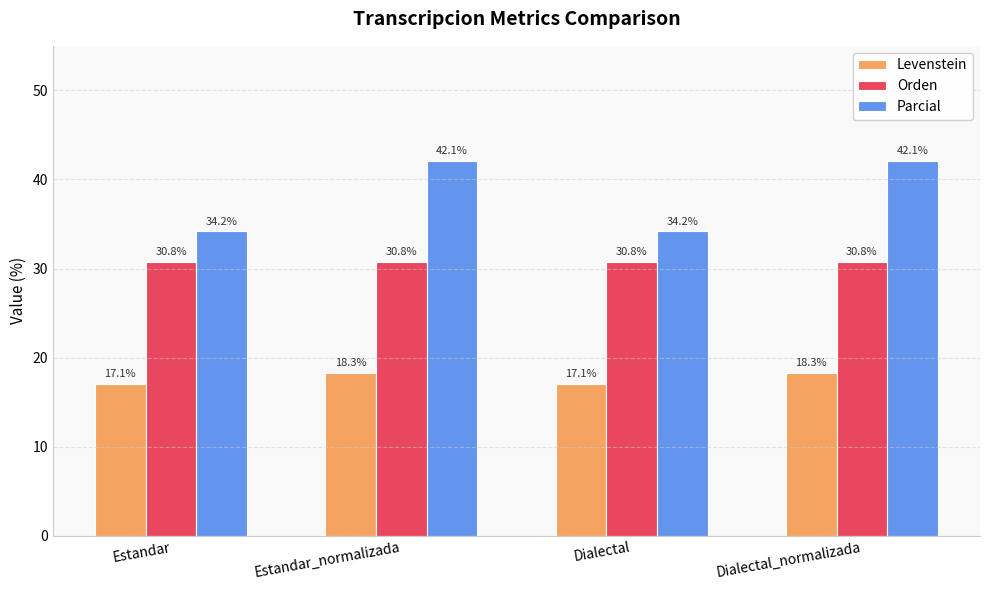

What position from the left is Dialectal_normalizada?

4